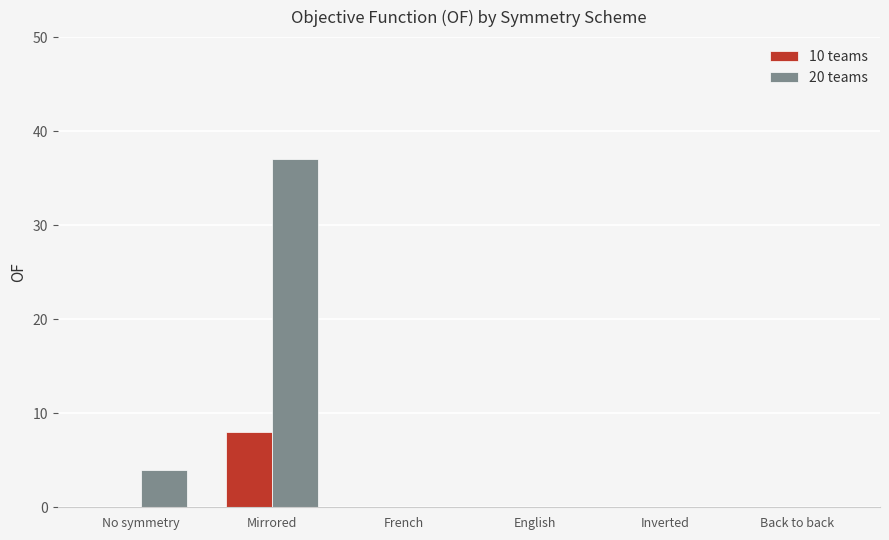

Reading right to left, list all the values displayed in this chart.

10 teams: 0	0	0	0	8	0
20 teams: 0	0	0	0	37	4